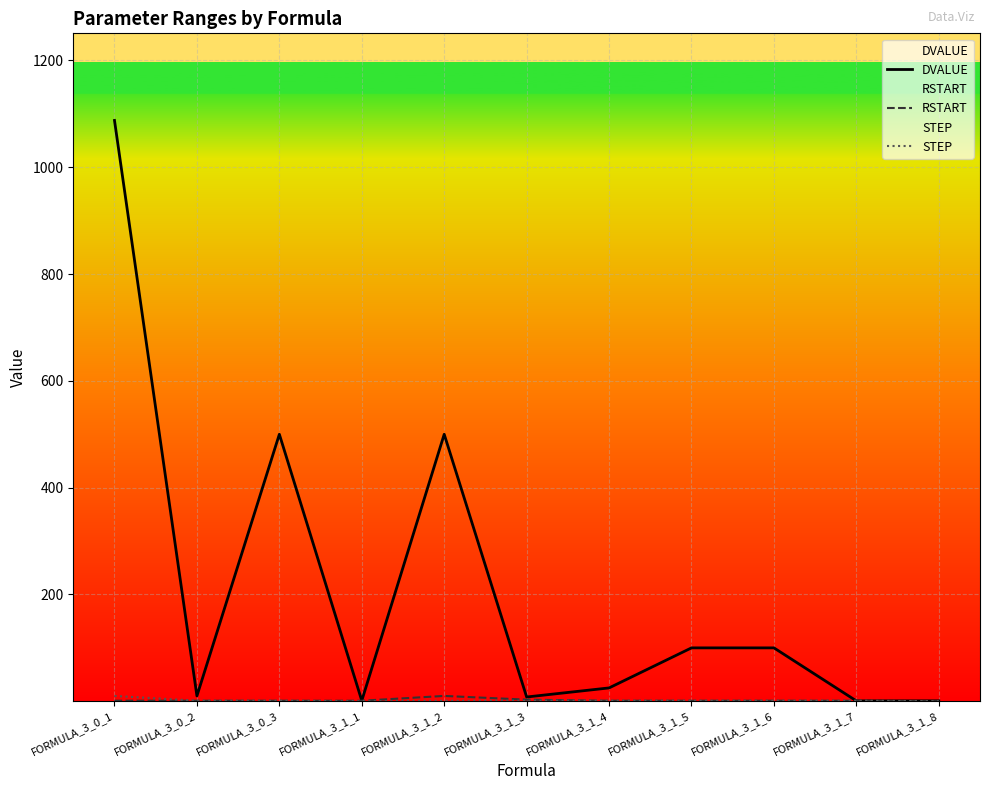

In RSTART, how many points are higher than both neighbors (excluding endpoints)?

1